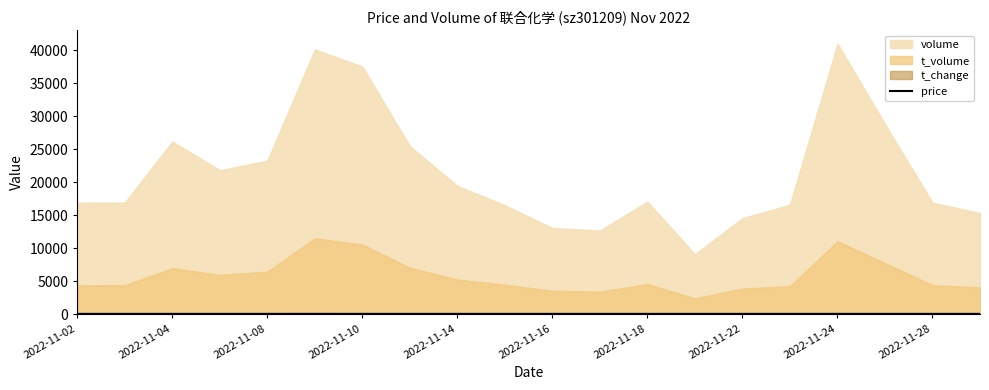

At which label does the data first exceed 26?

2022-11-04